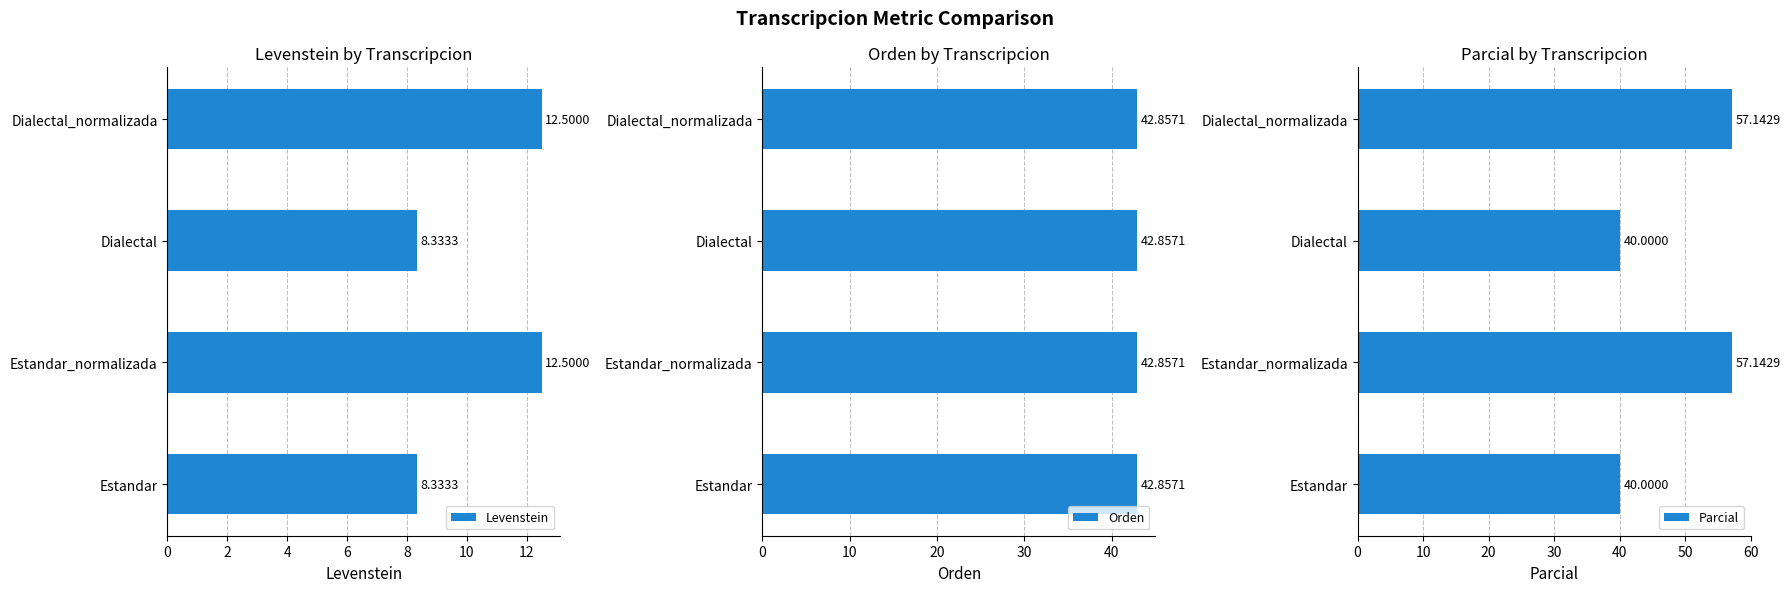

What is the difference between the second highest and minimum values in the Parcial series?

17.1